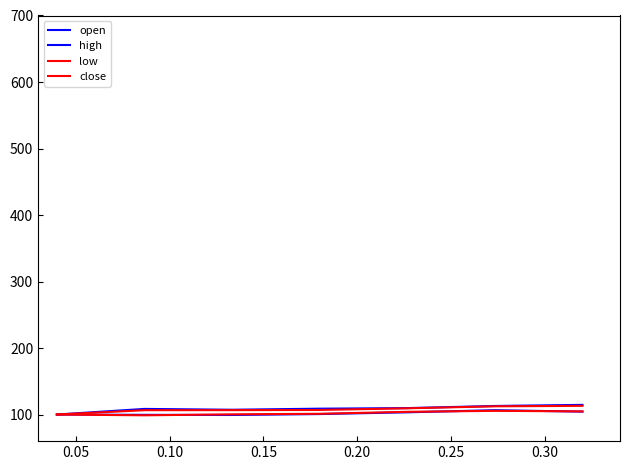

What is the value of the high point at the 4th from the left?

100.7